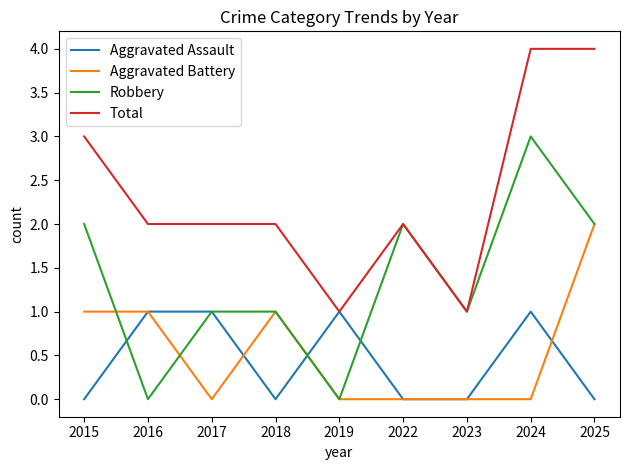

True or false: Aggravated Battery and Total cross at least once.

False